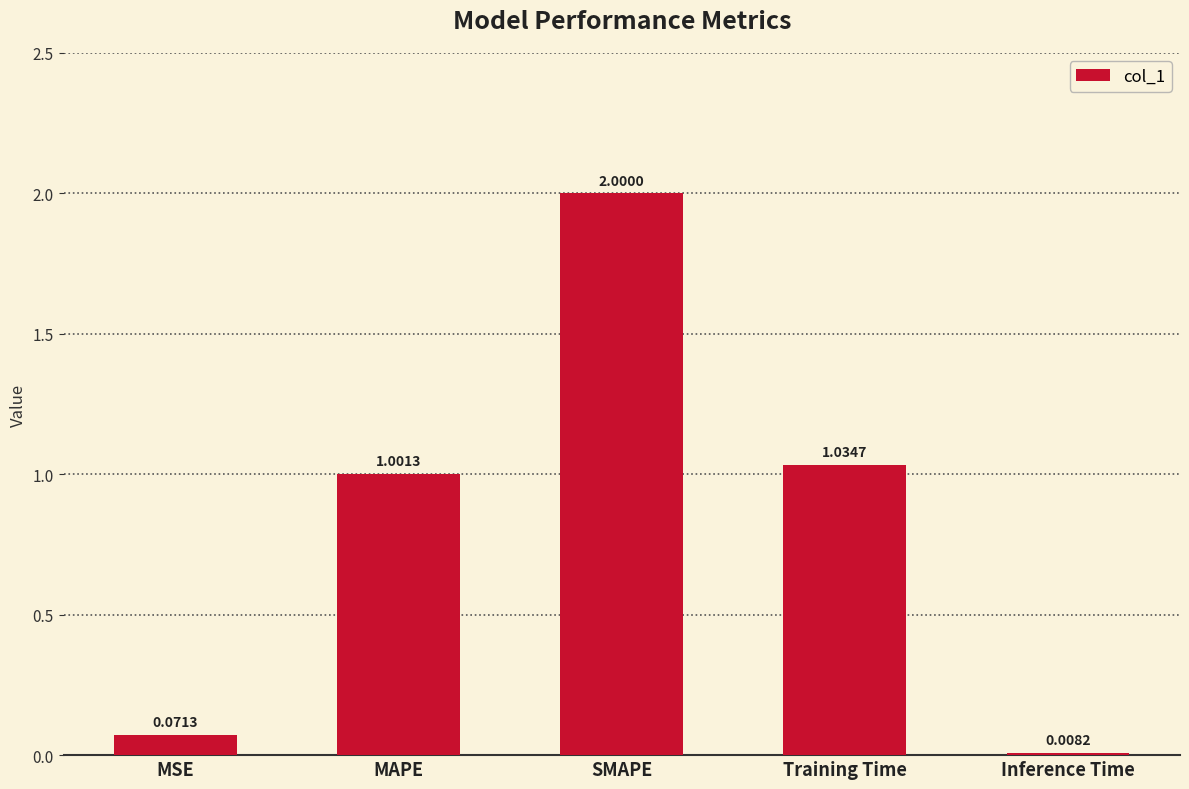

How many data points are above 1?

3